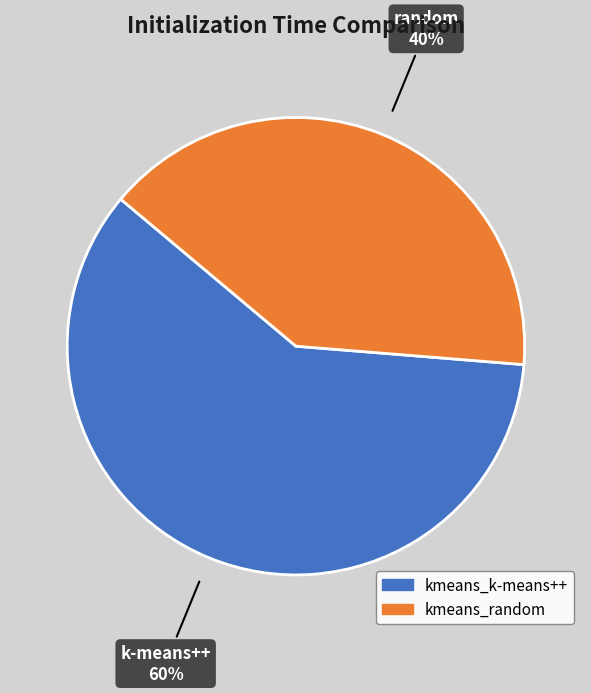

How many slices are in this pie chart?

2